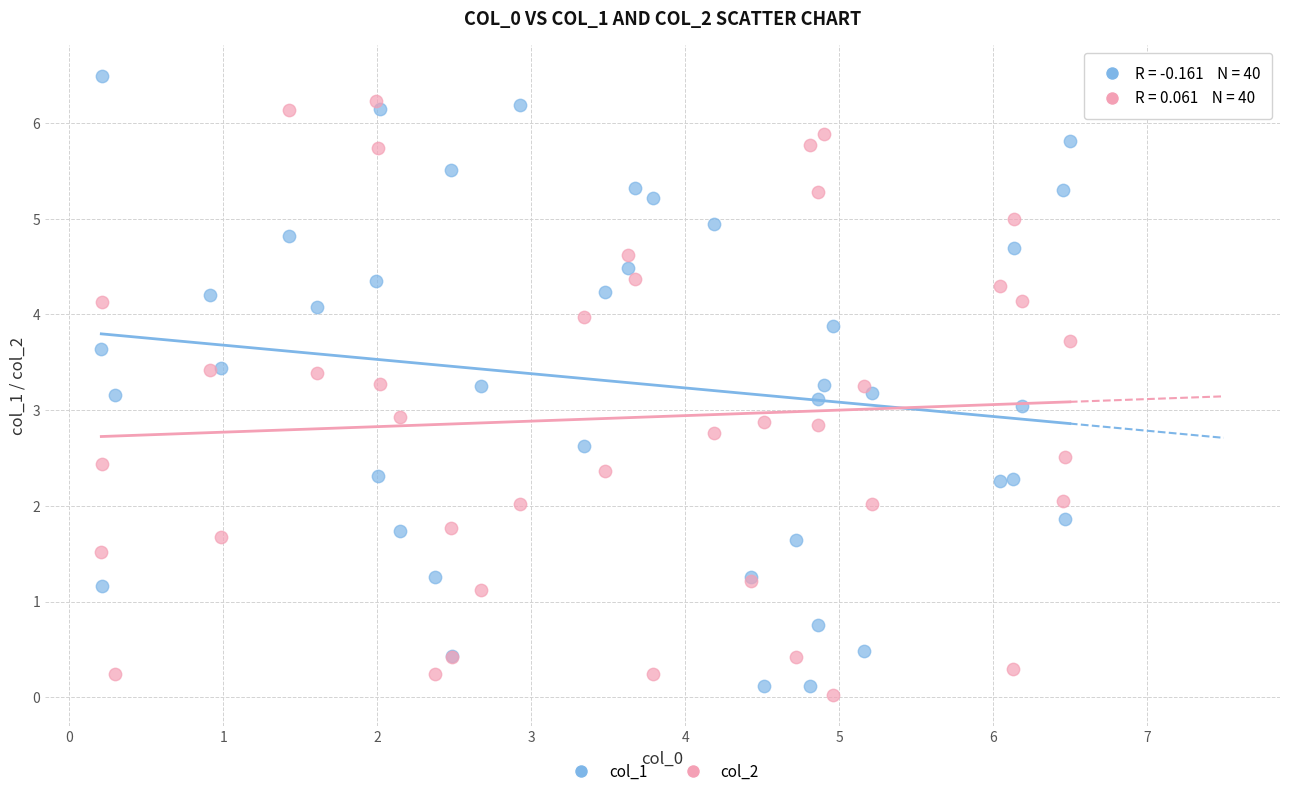

Which series contains the highest Y value?

col_1